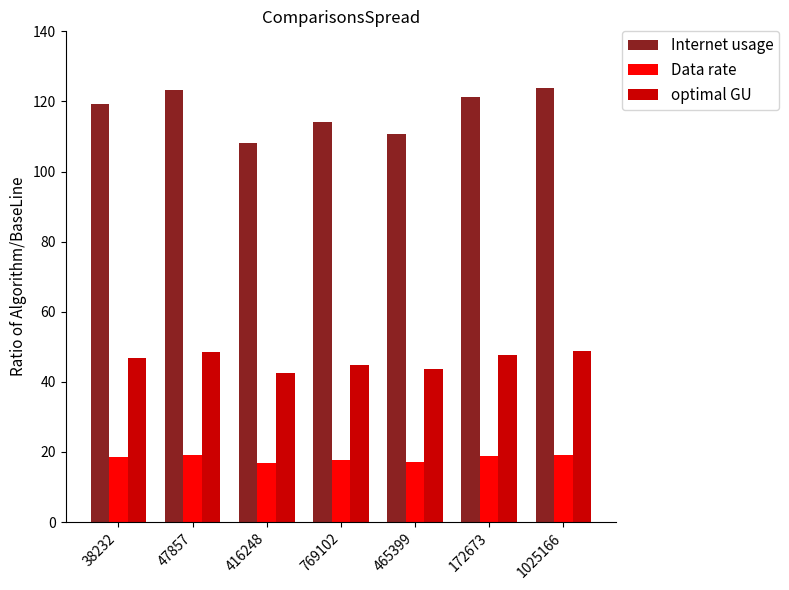

The Data rate series shows 29.0 at 416248. True or false?

False